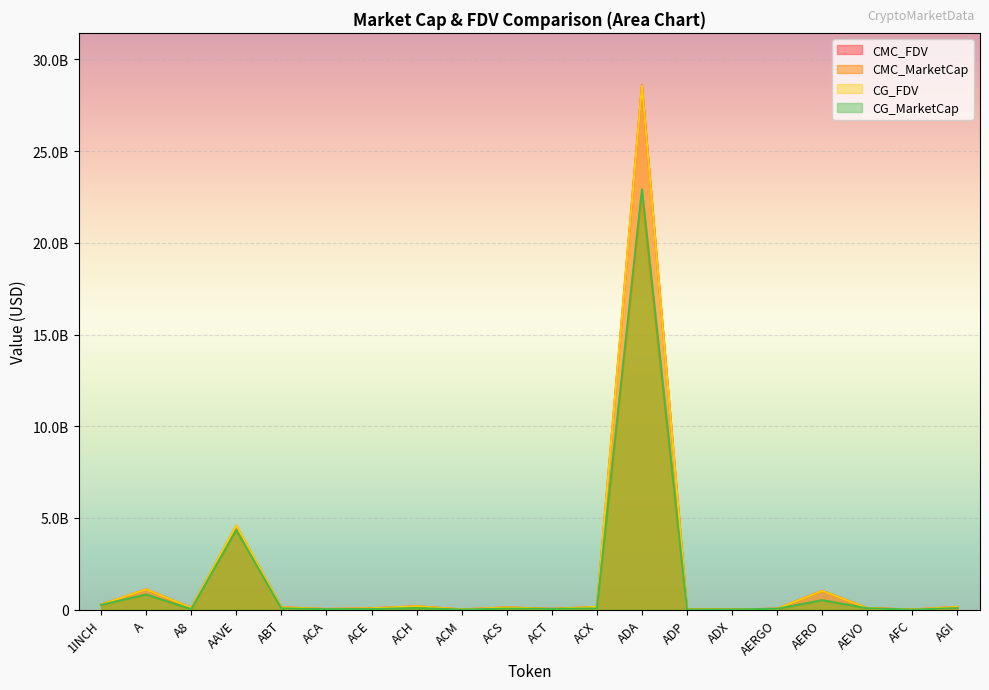

What is the difference between the maximum and minimum values in the CG_MarketCap series?

22916287375.0